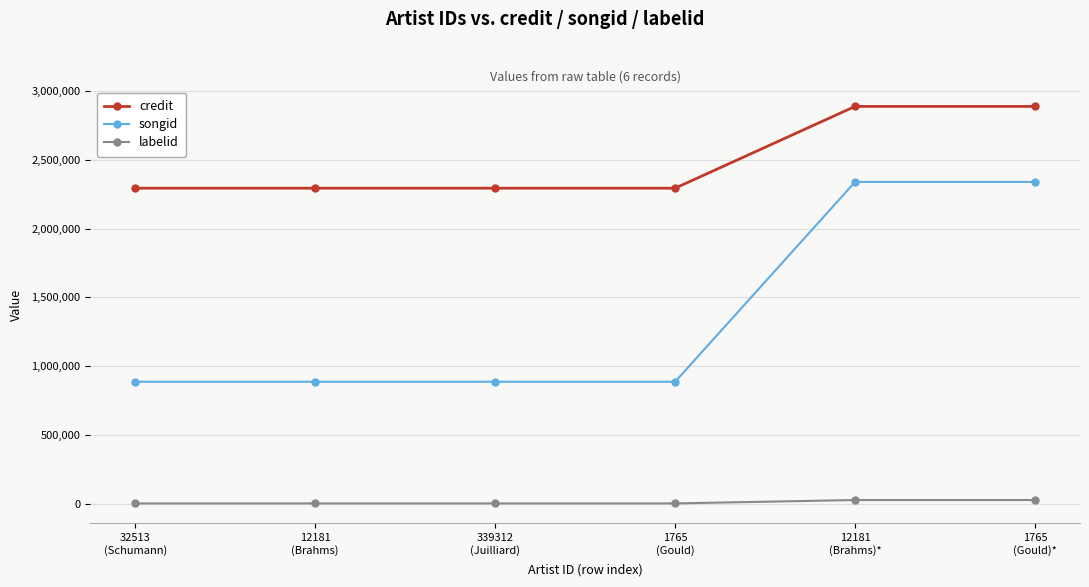

What are all the series names shown in the legend?

credit, songid, labelid